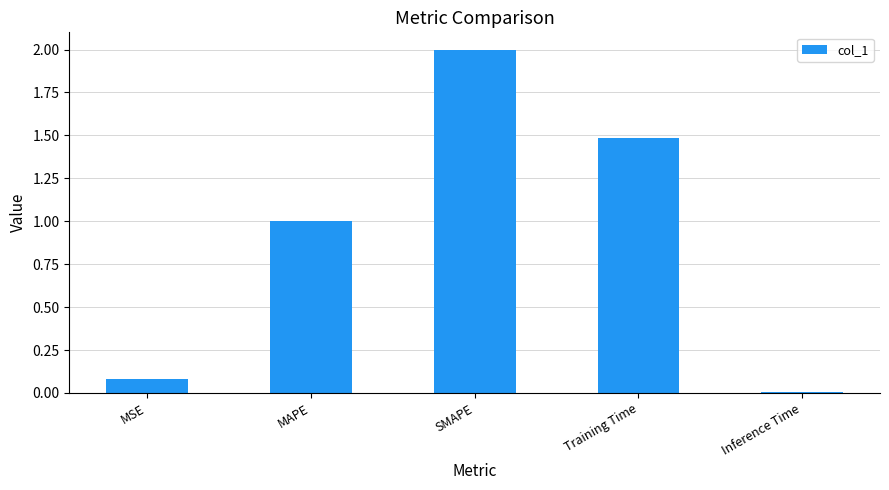

What is the label of the 4th bar from the left?

Training Time